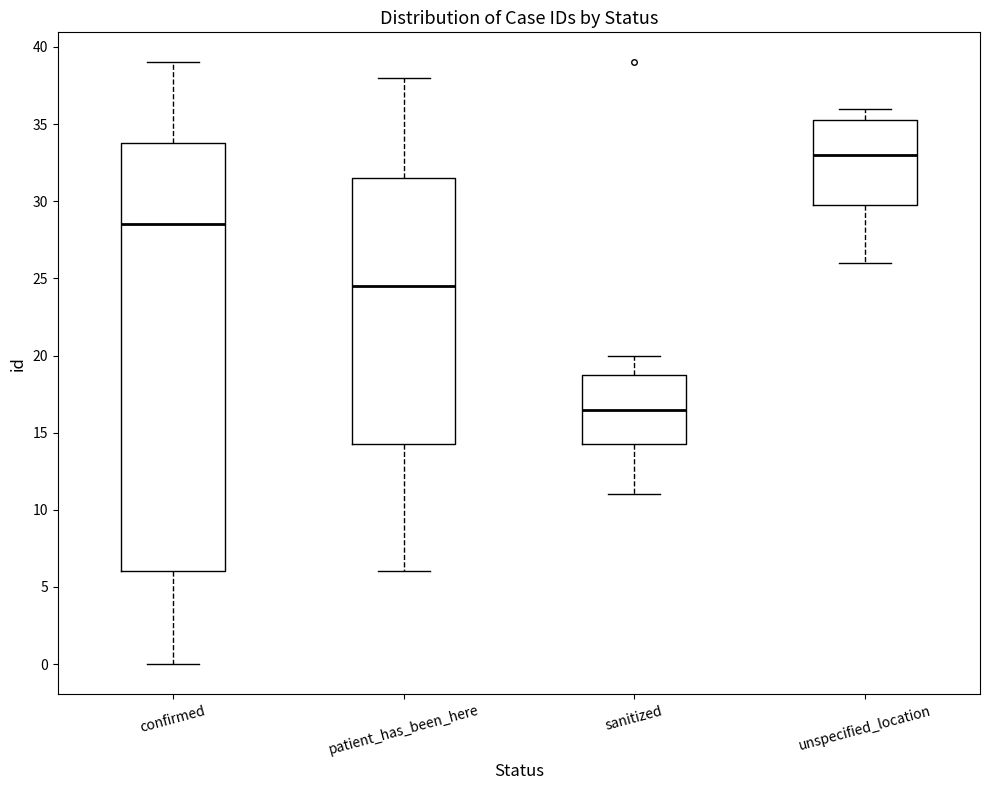

Where does the upper whisker of the box for patient_has_been_here end on the y-axis? The values are not printed on the chart, so give them approximately, as read against the axis.

38.0